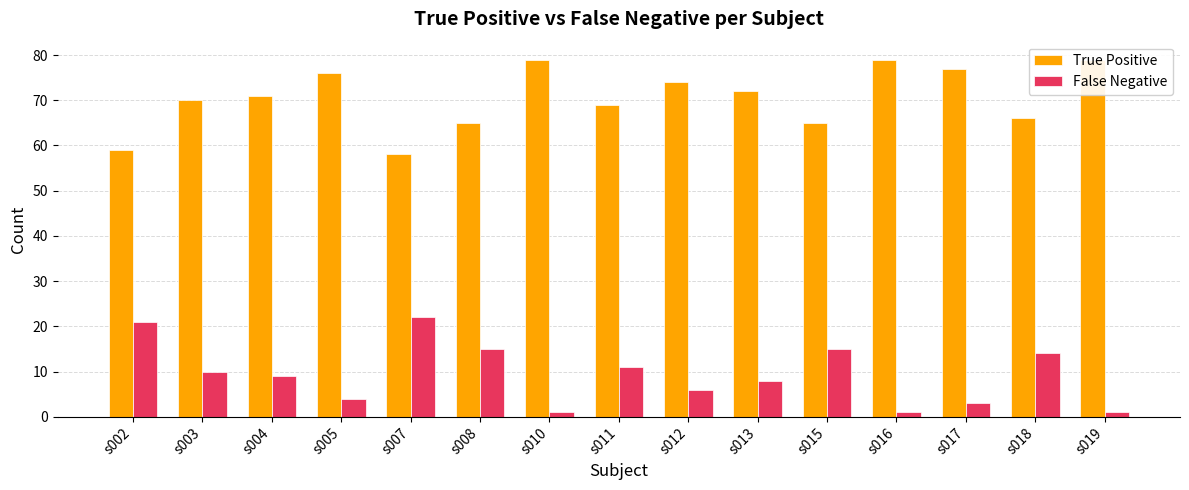

How many groups of bars are there?

15